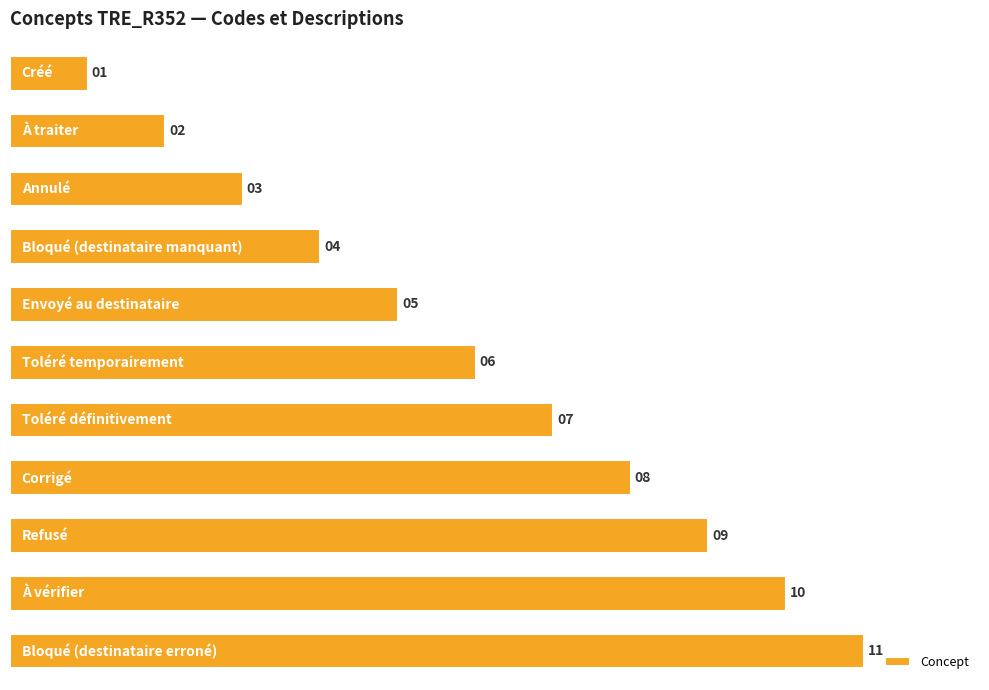

What is the greatest value displayed?

11